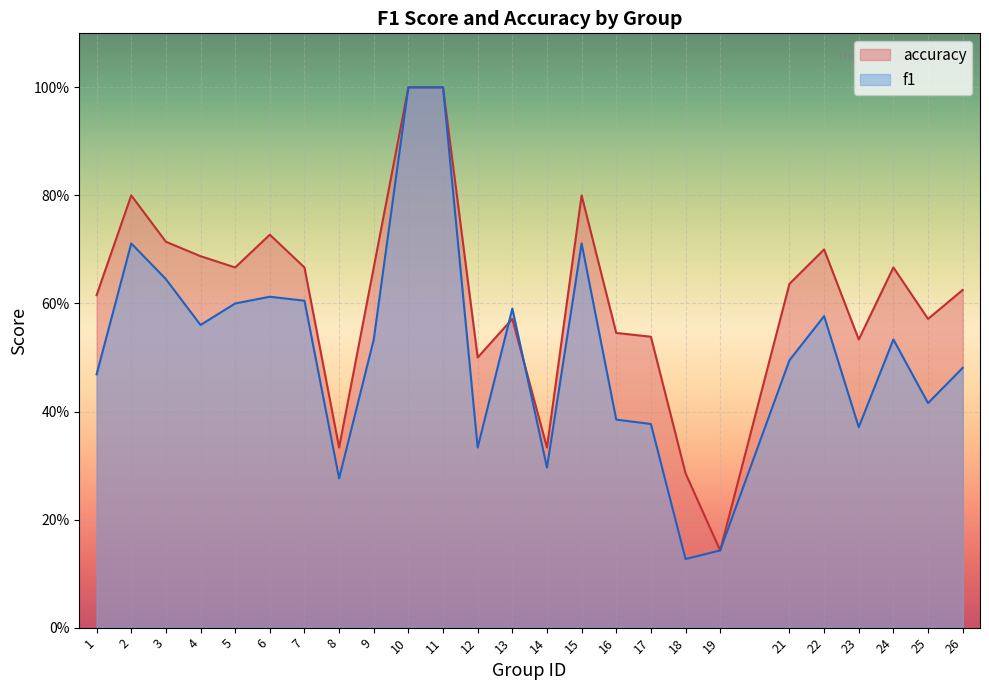

What is the value of the f1 point at the 18th from the left?

0.1